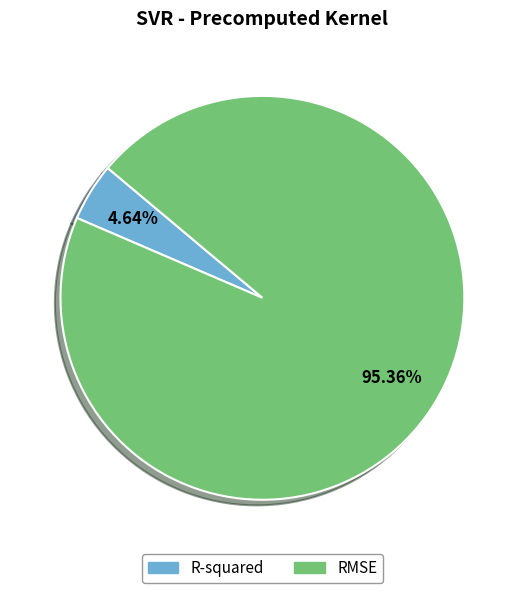

Between R-squared and RMSE, which is larger?

RMSE